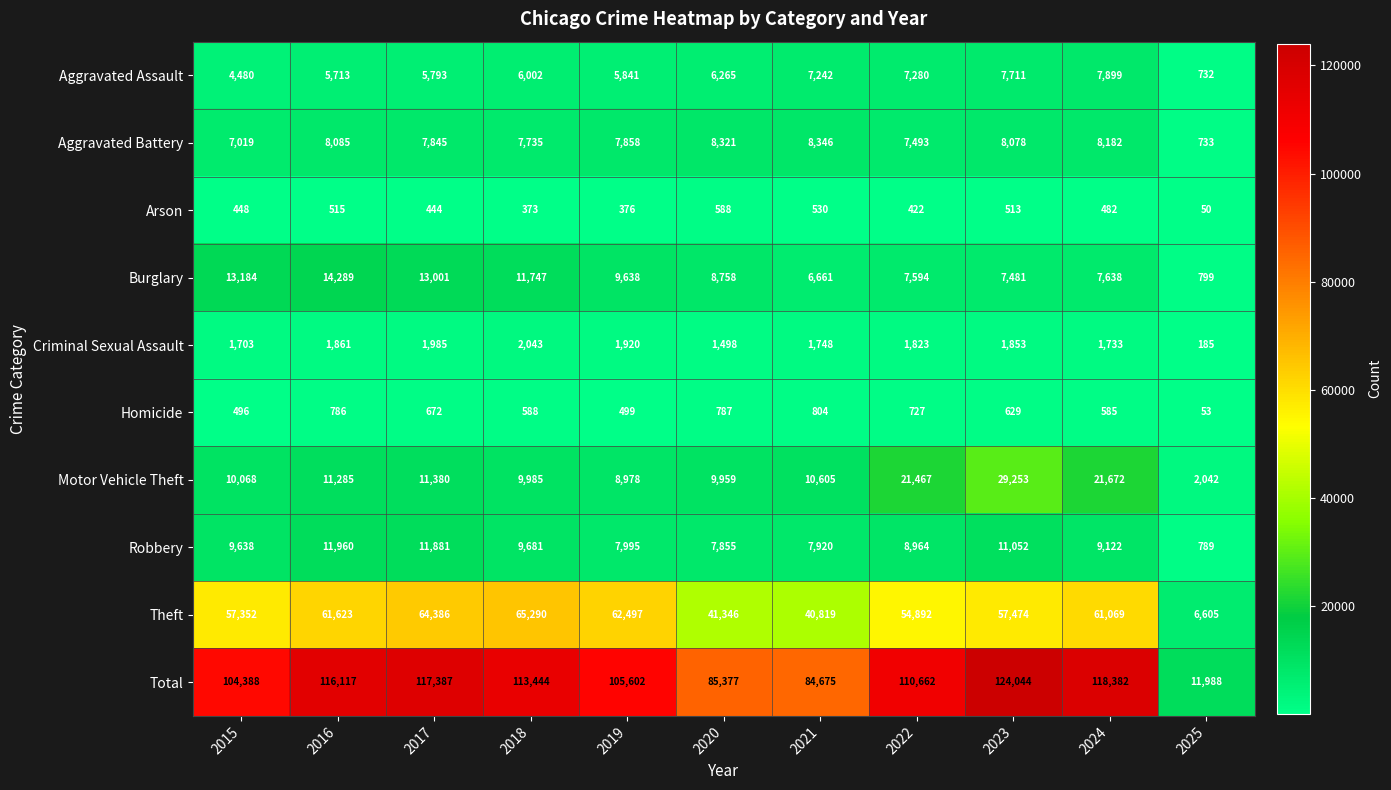

At which category does the chart reach its peak across all series?

2023